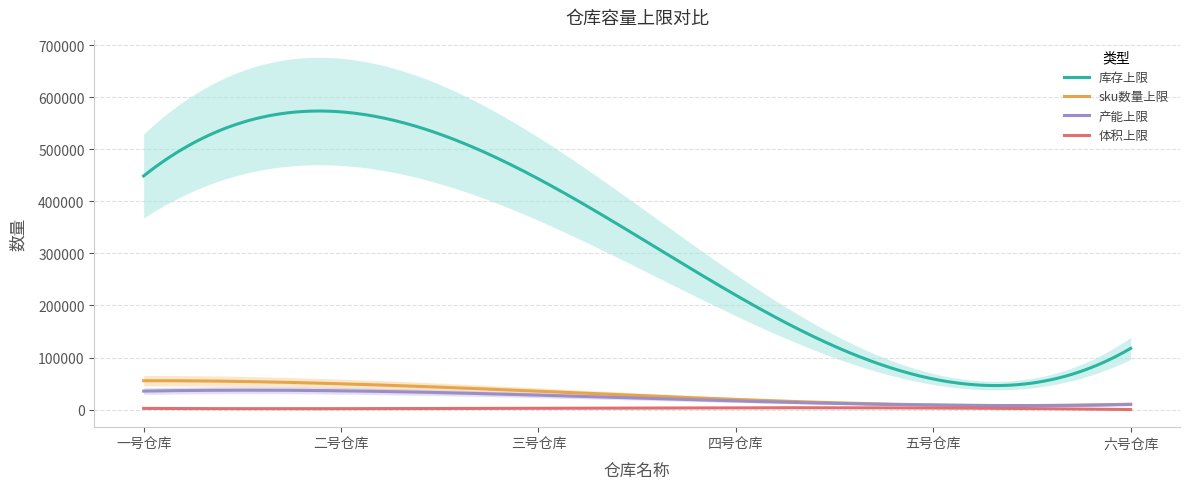

Which category has the highest value in the sku数量上限 series?

1